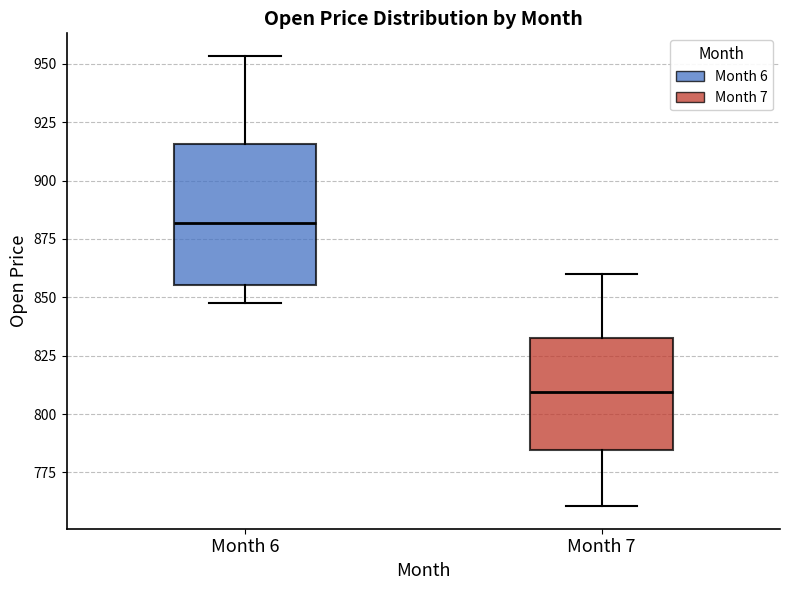

Where does the lower whisker of the box for Month 6 end on the y-axis? The values are not printed on the chart, so give them approximately, as read against the axis.

850